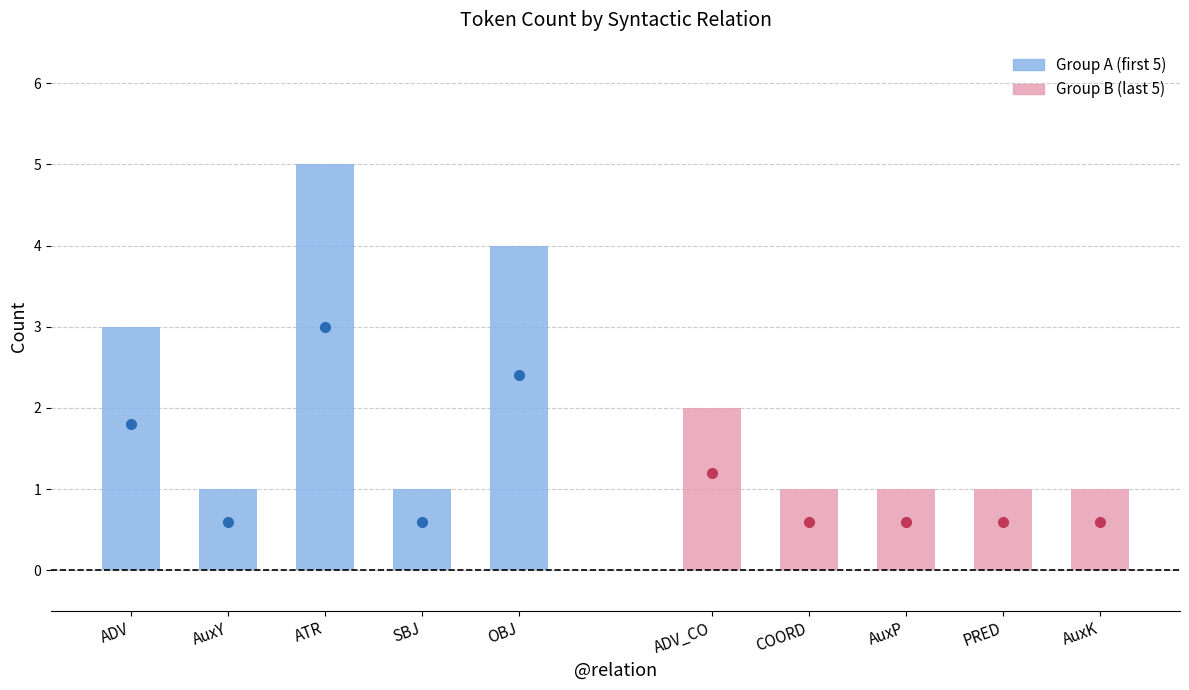

Approximately how many times larger is the value at 4 compared to 9?

4.0